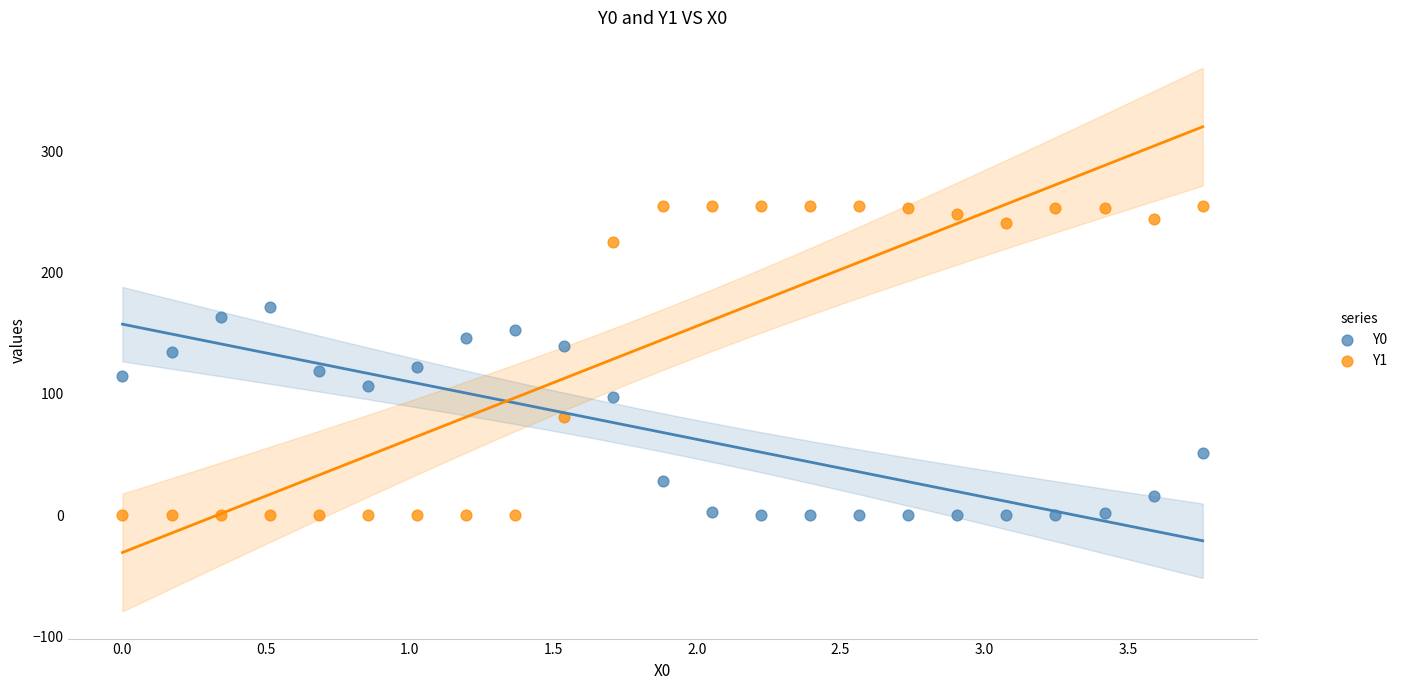

What are all the series names shown in the legend?

Y0, Y1